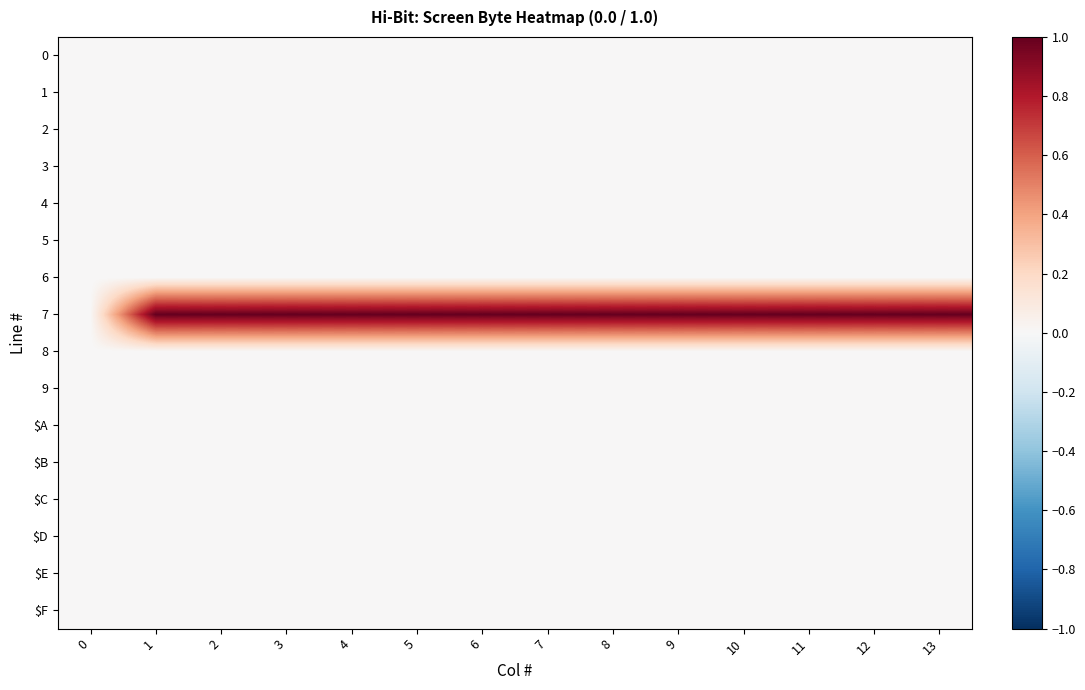

What is the total value across all series at 13?

1